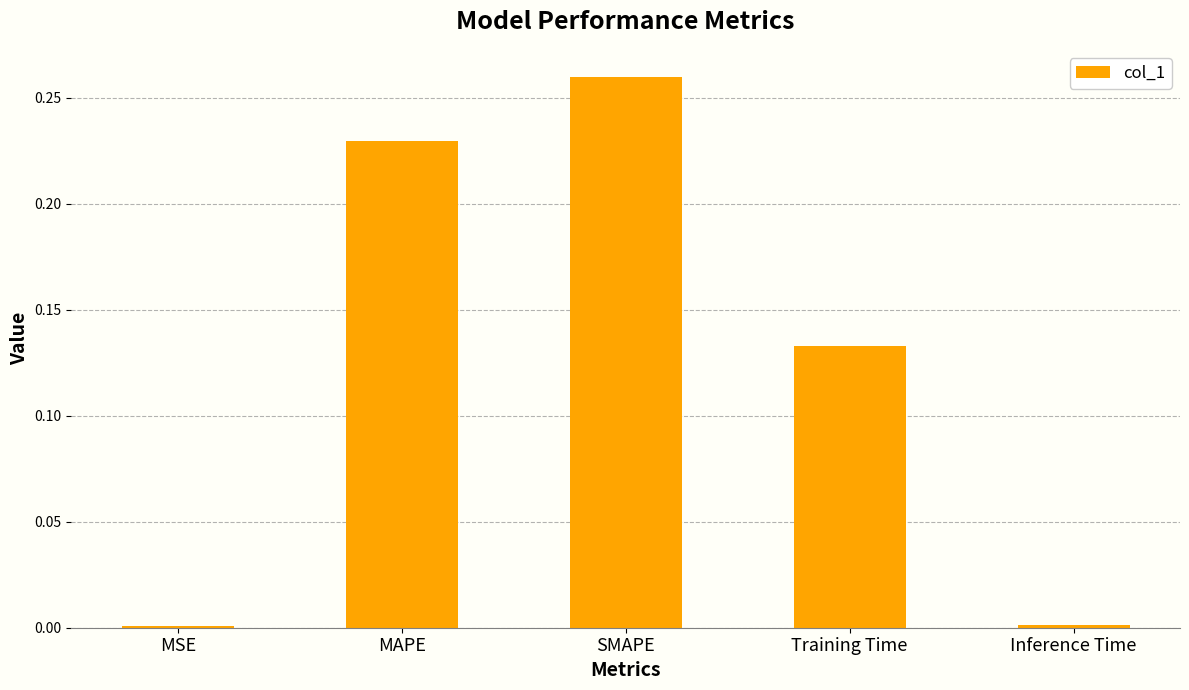

Which category has the highest value across all series?

SMAPE